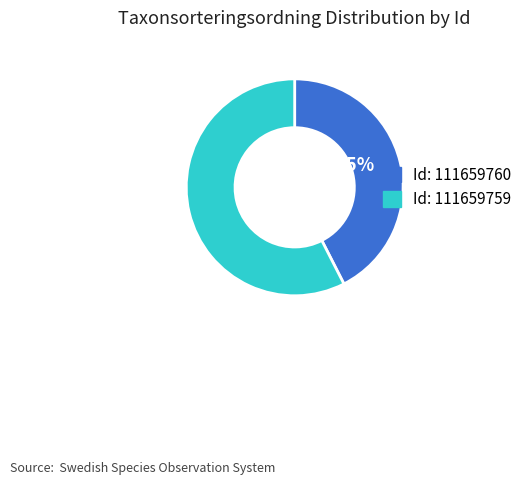

Does any single category account for the majority?

Yes